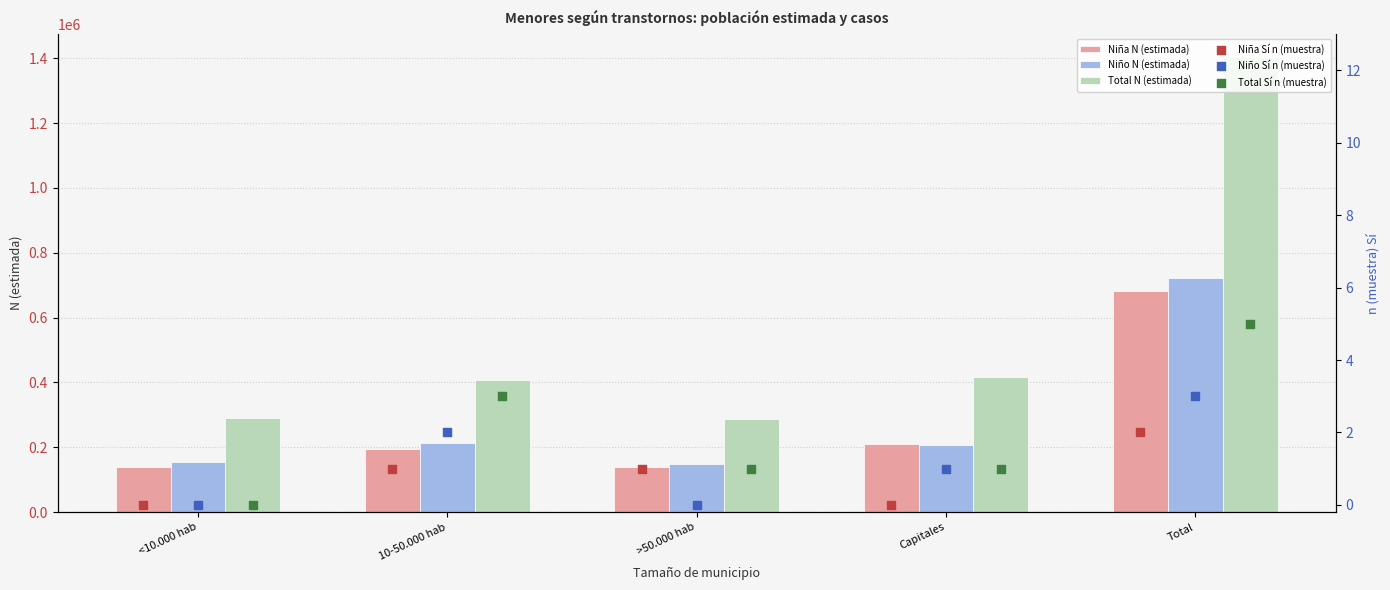

Which series reaches the minimum Y coordinate?

Niña Sí n (muestra)